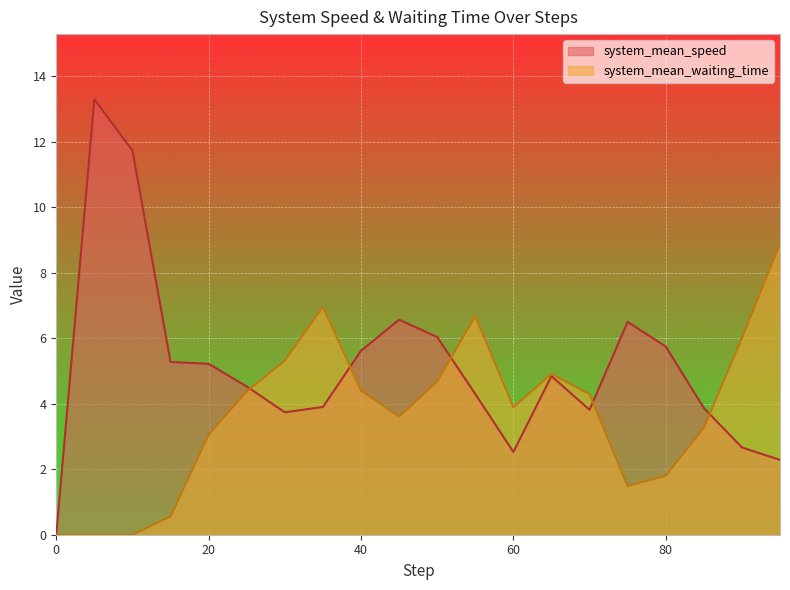

Count the number of data series in this chart.

2